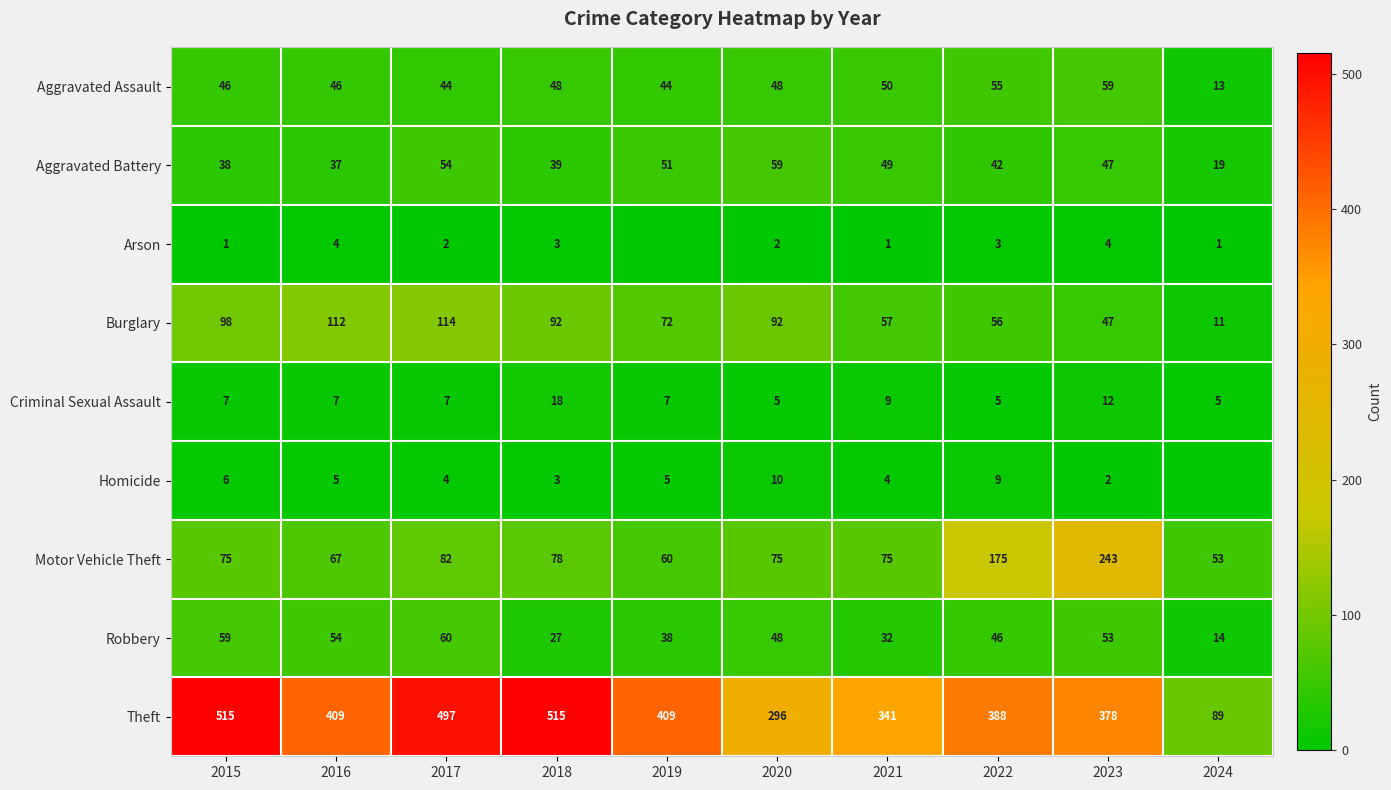

How many series are shown in this chart?

9